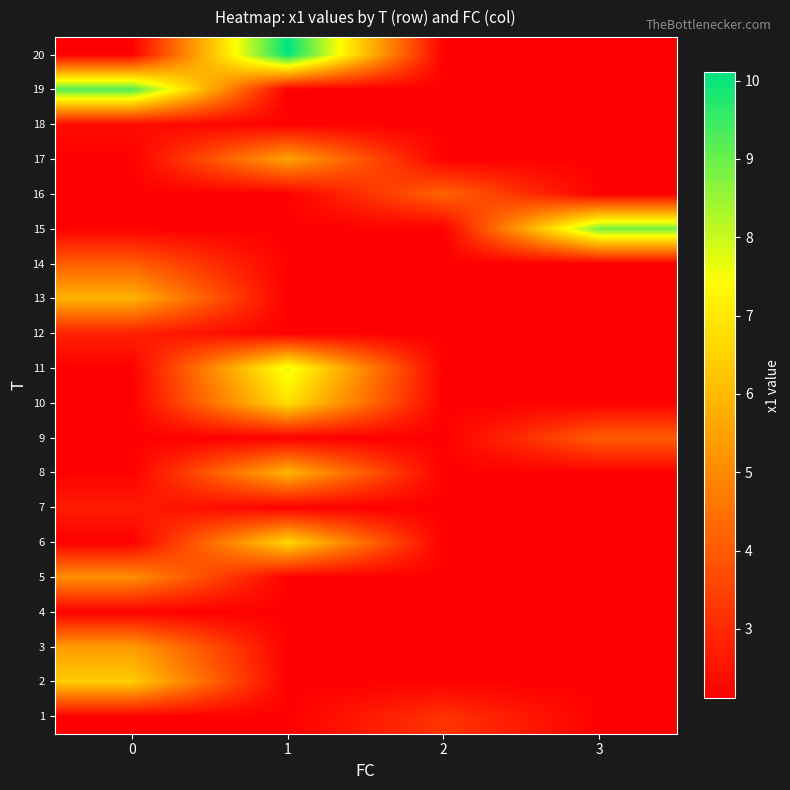

At 1, list the series in order from smallest to largest.

1, 2, 3, 4, 5, 7, 9, 12, 13, 14, 15, 16, 18, 19, 17, 8, 6, 10, 11, 20